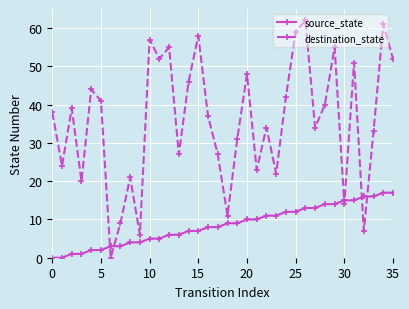

Which series ends up on top after the final intersection of destination_state and source_state?

destination_state